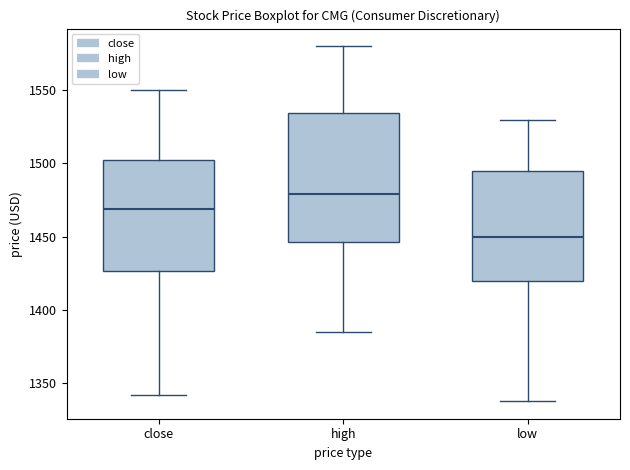

Where does the lower whisker of the box for close end on the y-axis? The values are not printed on the chart, so give them approximately, as read against the axis.

1340